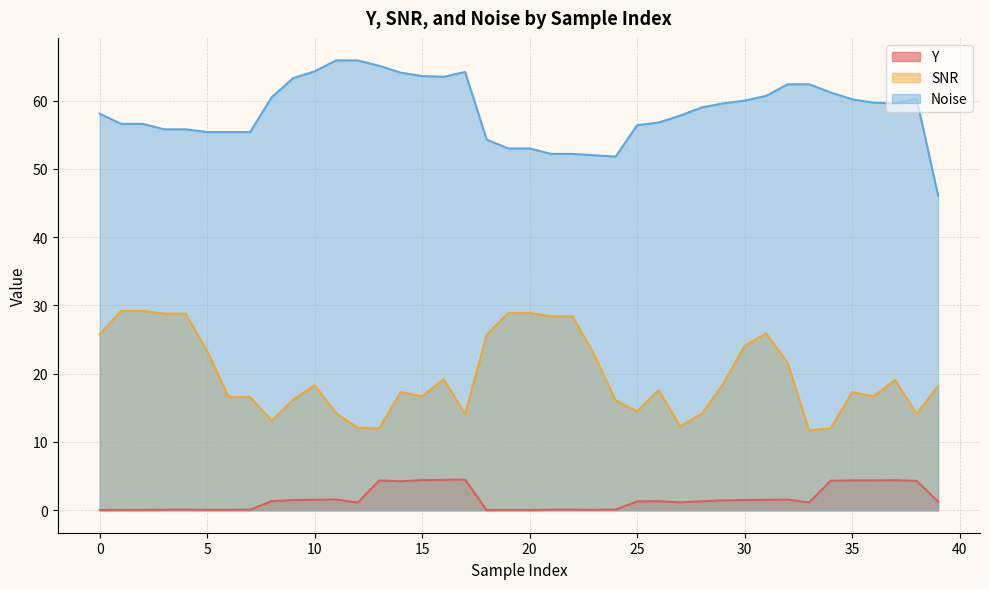

List the series in order of their peak value, lowest first.

Y, SNR, Noise